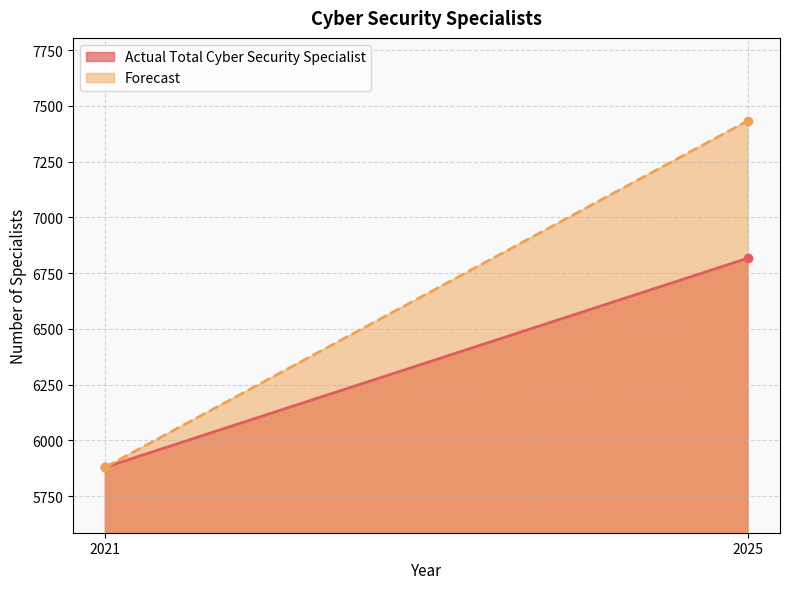

True or false: Forecast has a value of 1848 at 2025.

False